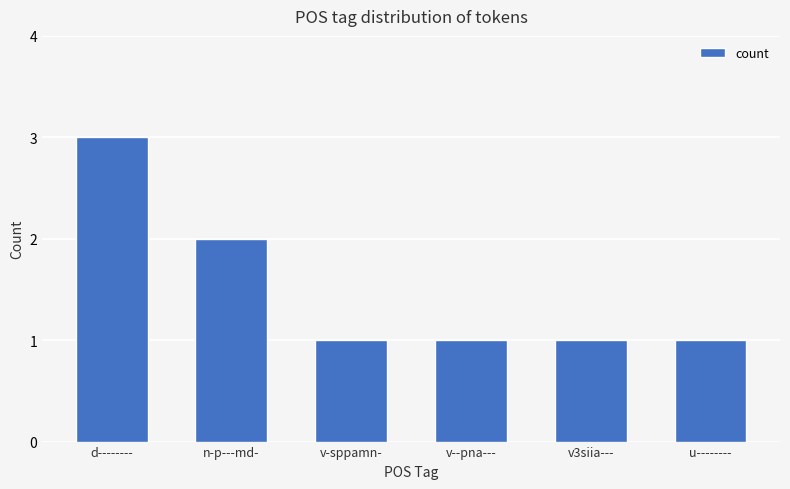

Is it true that the value at u-------- is 2?

False